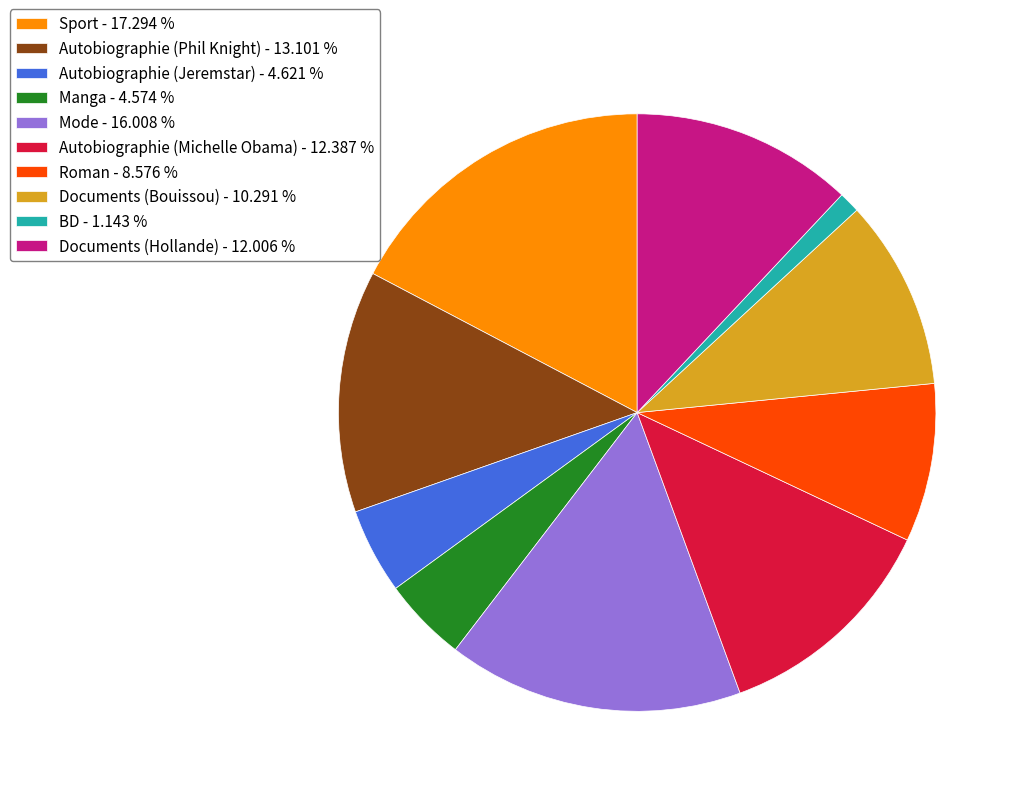

How many slices are in this pie chart?

10